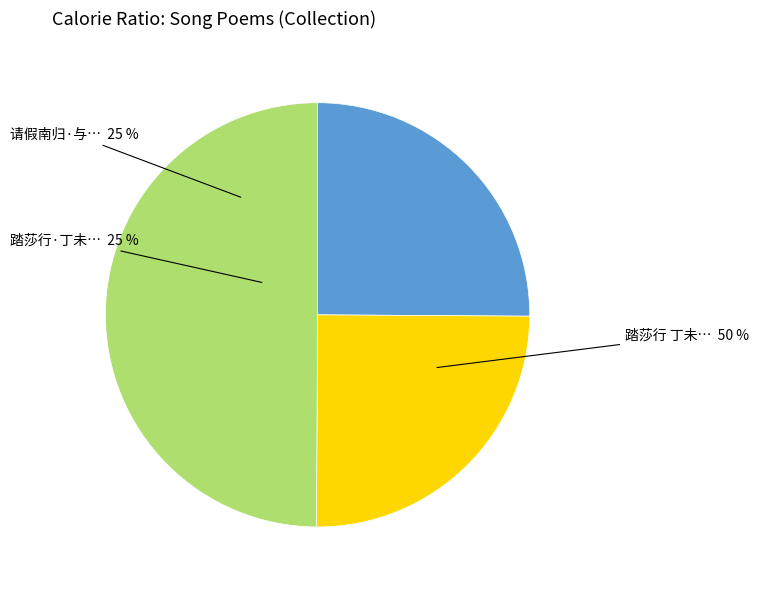

Is it true that 踏莎行·丁未秋夕，石湖醉泊，登千岩观玩月，有忆昔年连棹之游 is 25% of the pie?

True